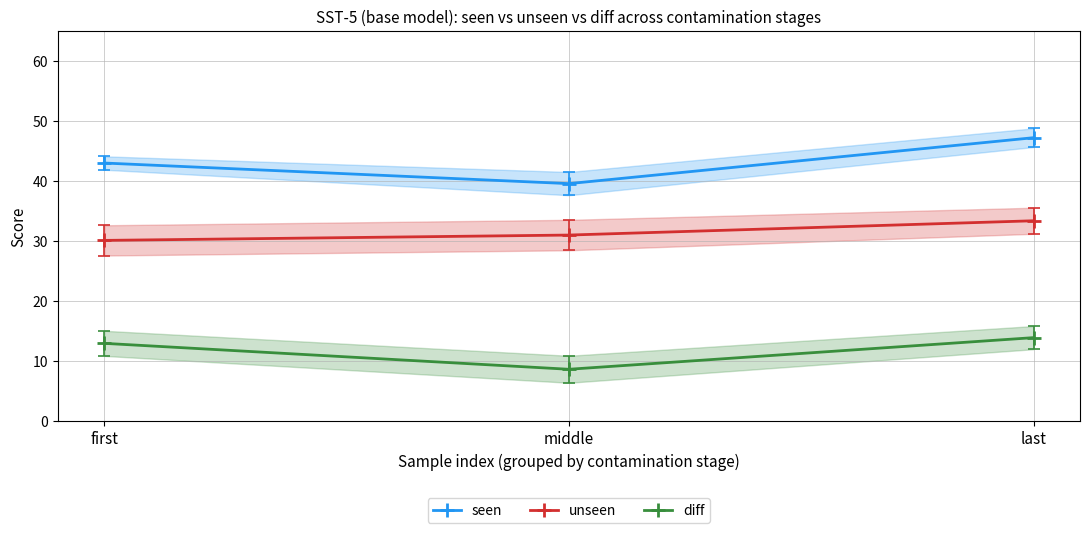

How many series are shown in this chart?

3